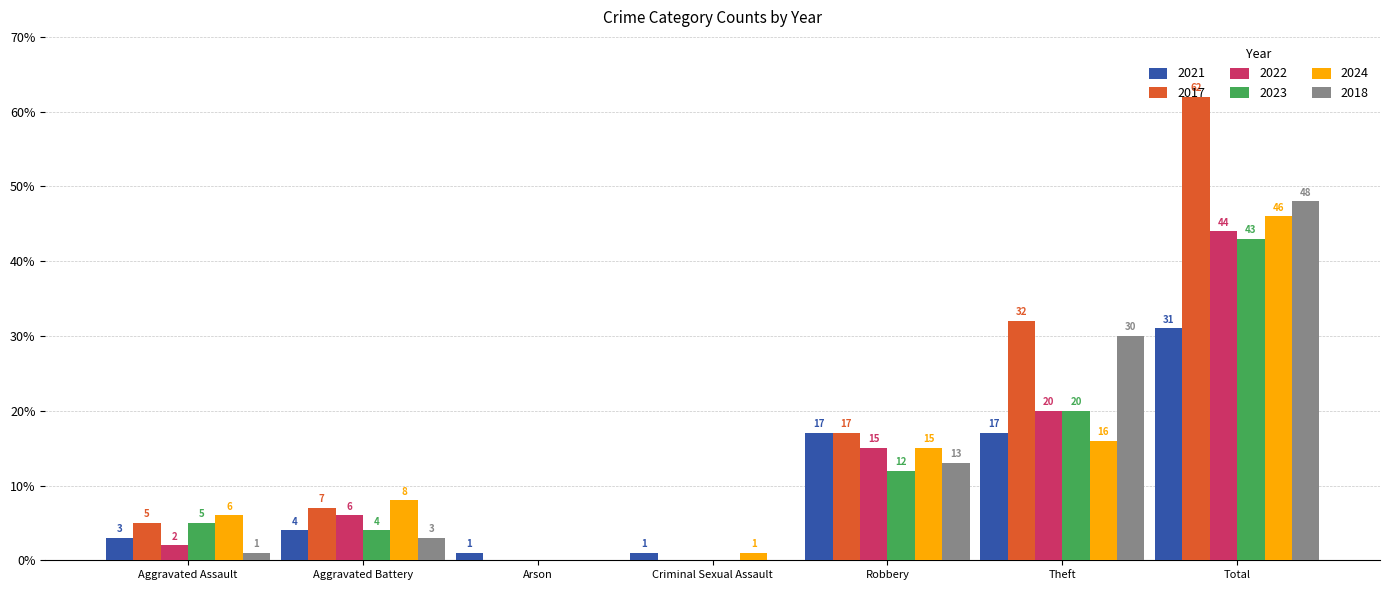

At which category is the sum across all series the highest?

Total